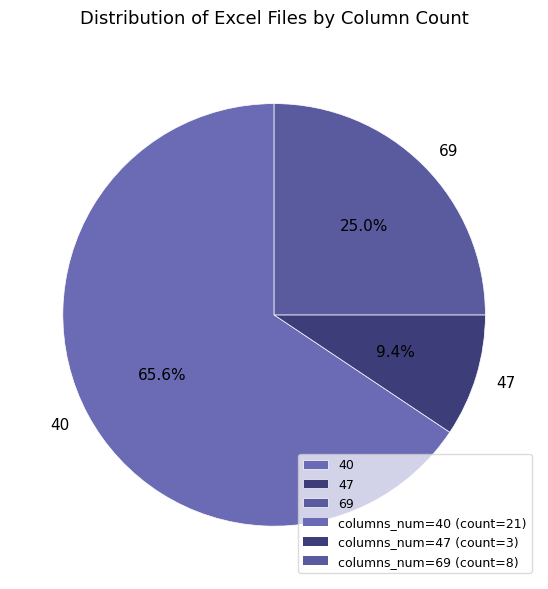

Which has a higher value, 69 or 47?

69